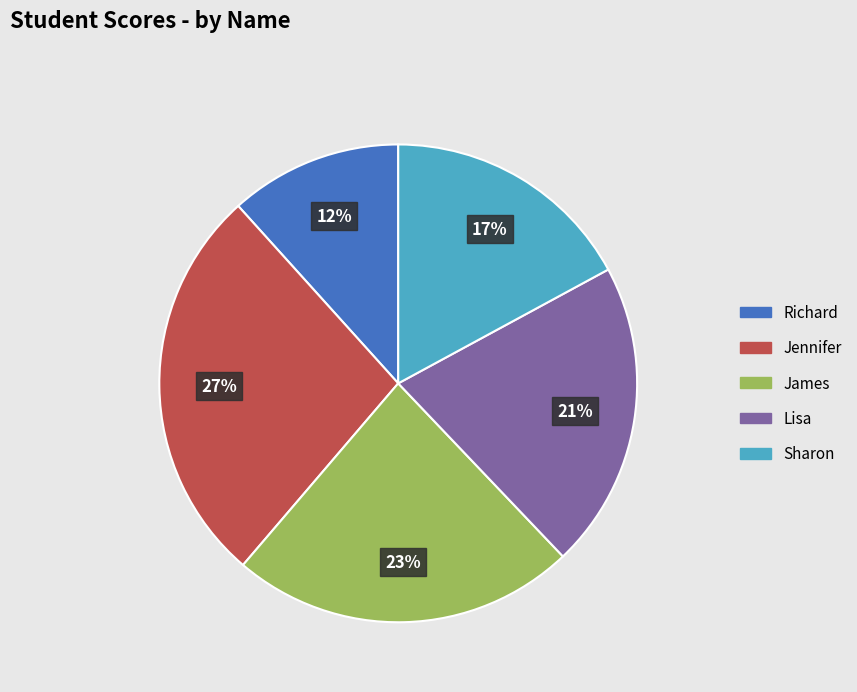

To the nearest percent, what is the average slice percentage?

20%